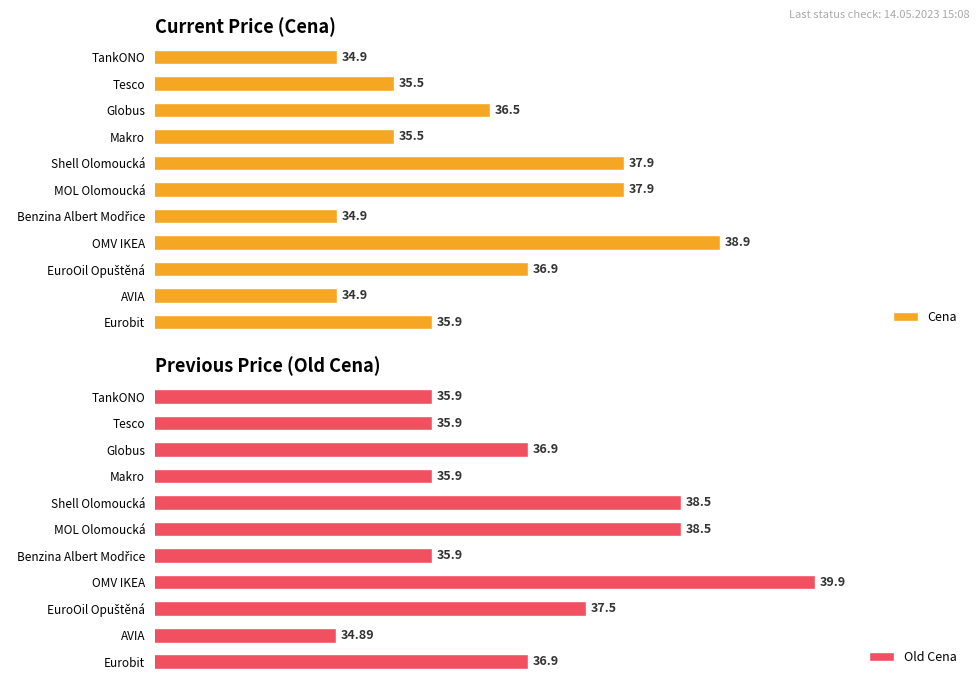

What are all the series names shown in the legend?

Cena, Old Cena